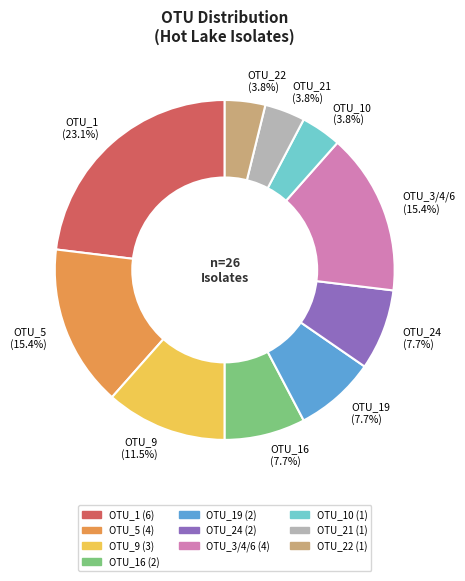

Which category has the biggest portion of the pie?

OTU_1 (23.1%)